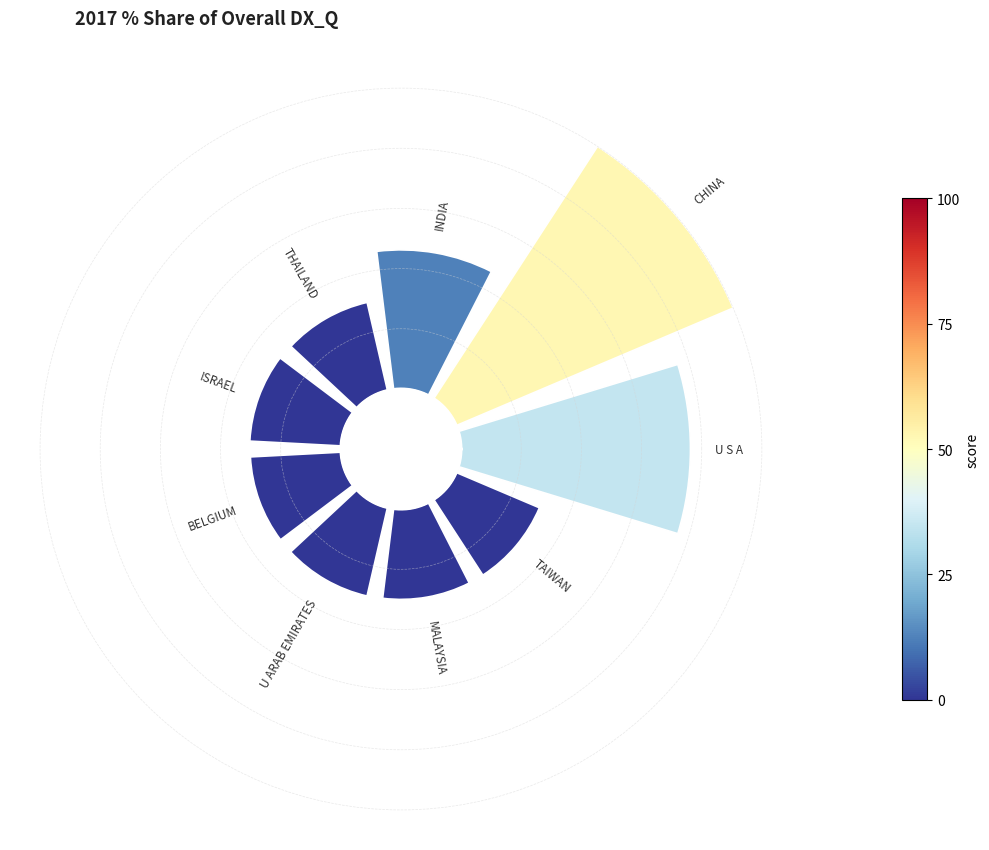

How many slices are in this pie chart?

9